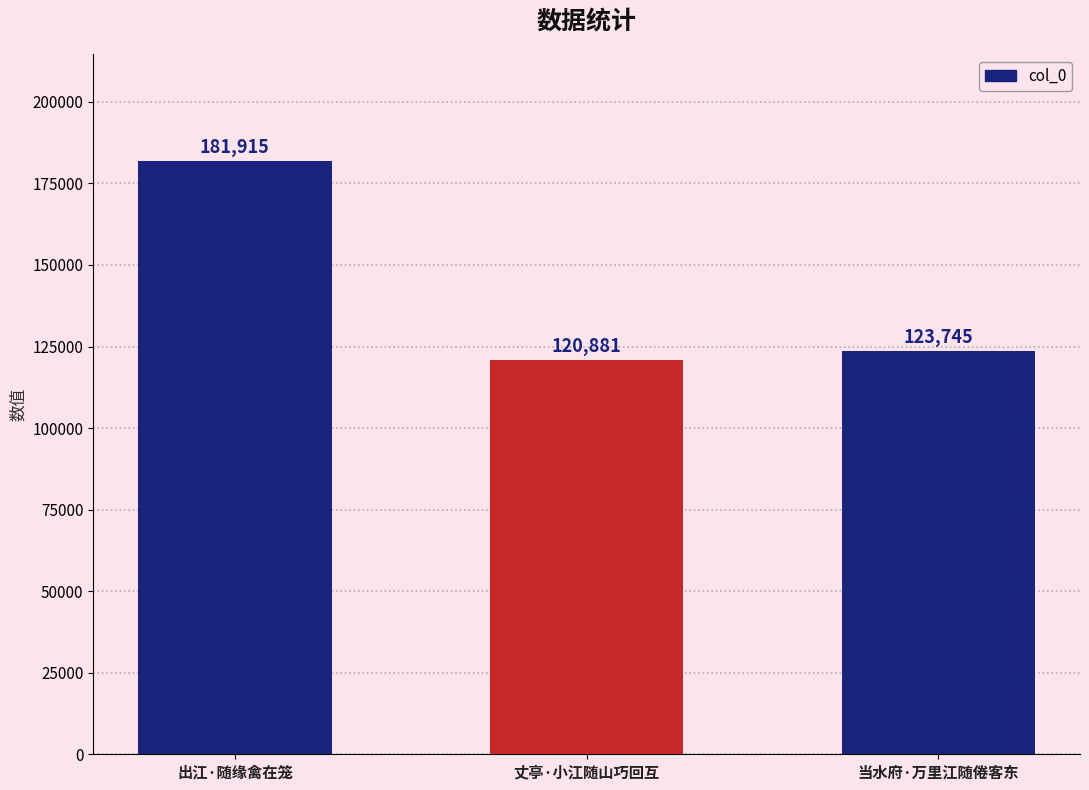

What is the maximum value shown in the chart?

181915